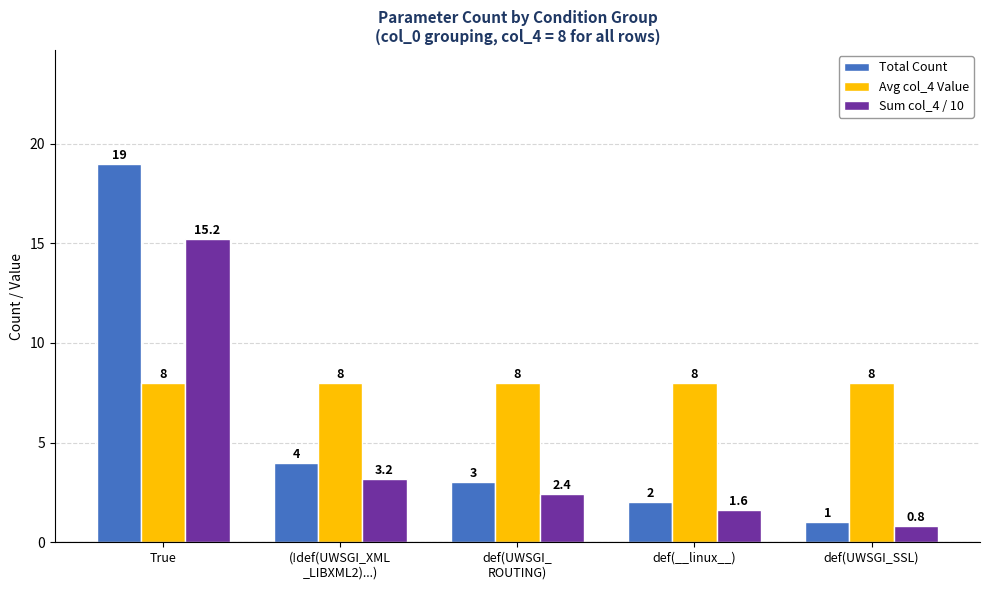

True or false: Sum col_4 / 10 has a value of 2.4 at def(UWSGI_
ROUTING).

True